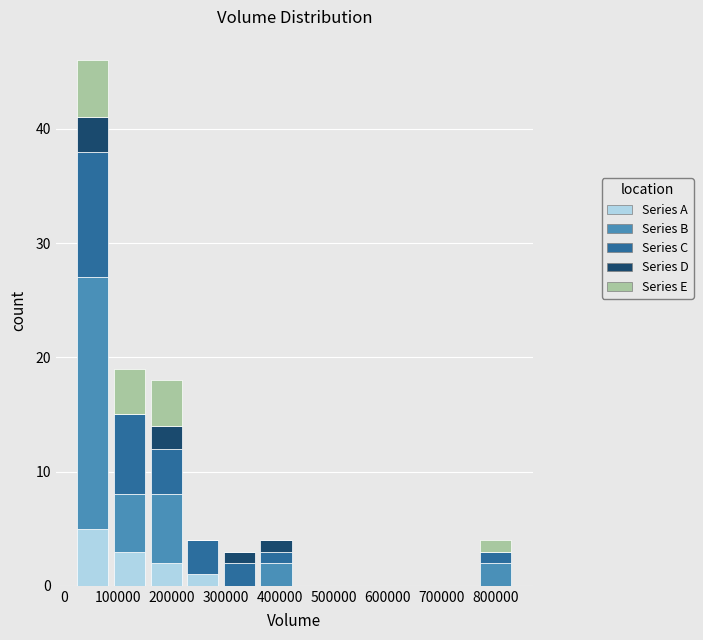

Reading left to right, list every stacked bar in this chart as the range it spans on the x-axis followed by its total height. Neither the bar edges nor the heights are printed on the chart, so give them approximately, as read against the axes.

20000 to 90000: 46
90000 to 160000: 19
160000 to 220000: 18
220000 to 290000: 4
290000 to 360000: 3
360000 to 430000: 4
430000 to 500000: 0
500000 to 560000: 0
560000 to 630000: 0
630000 to 700000: 0
700000 to 770000: 0
770000 to 830000: 4